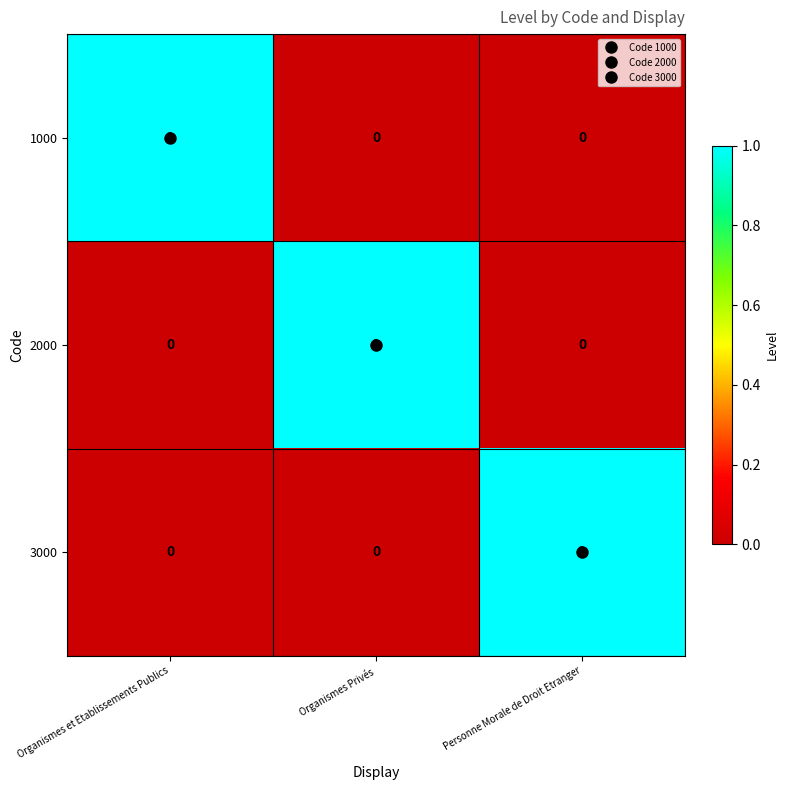

At how many categories does at least one series exceed 0?

3